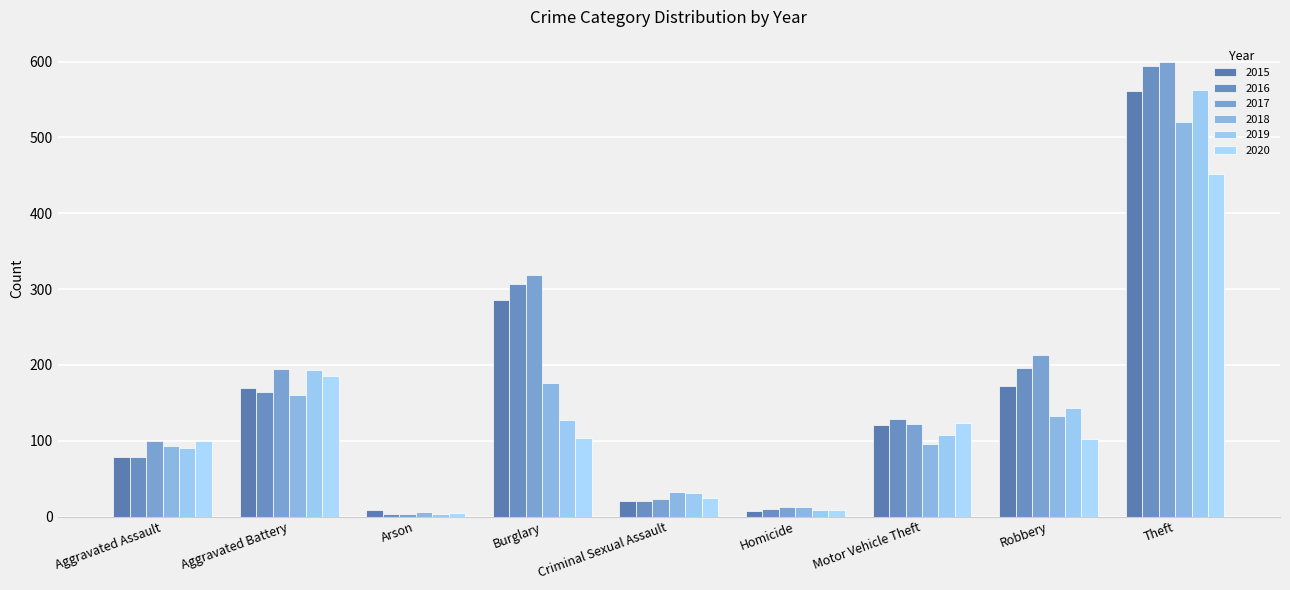

Reading left to right, transcribe all the data shown in this chart.

2015: 79	169	8	286	21	7	121	172	561
2016: 79	164	3	307	20	10	128	196	594
2017: 99	194	4	318	23	13	122	213	599
2018: 93	160	6	176	33	12	96	132	521
2019: 91	193	4	127	31	8	107	143	563
2020: 99	186	5	104	24	9	123	102	452